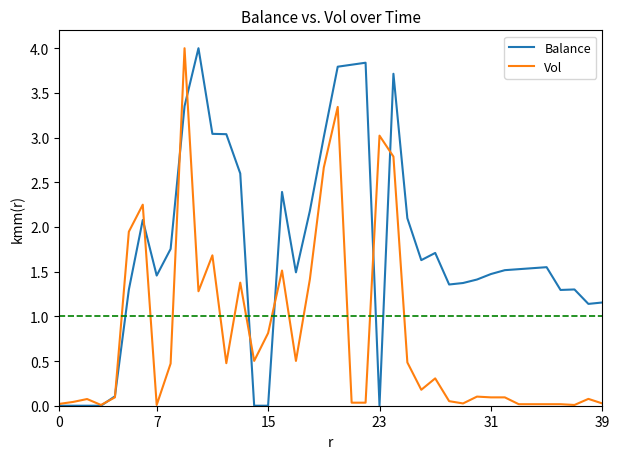

What are all the series names shown in the legend?

Balance, Vol